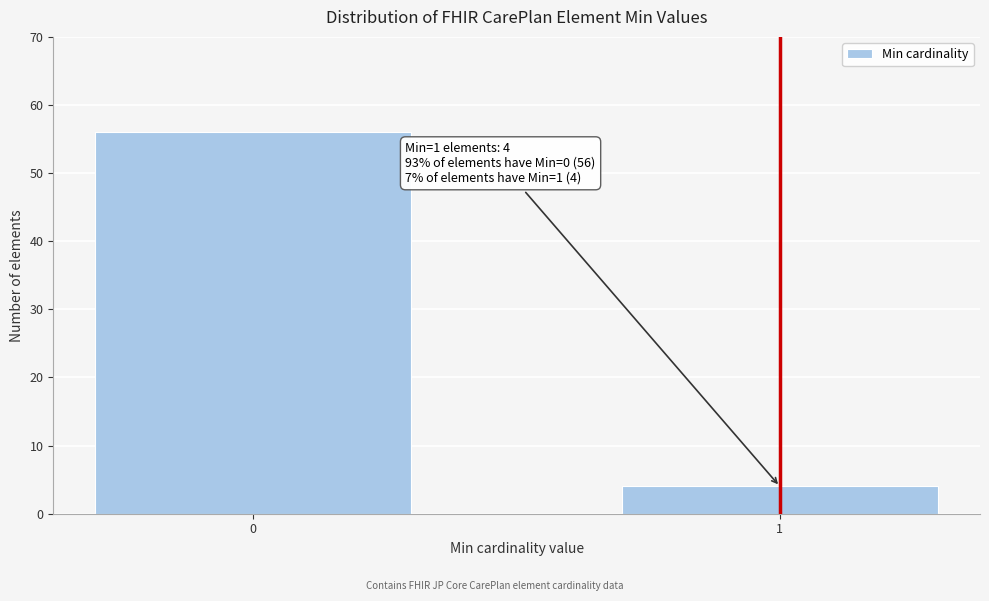

Reading left to right, what are all the values shown in this chart?

0=56	1=4